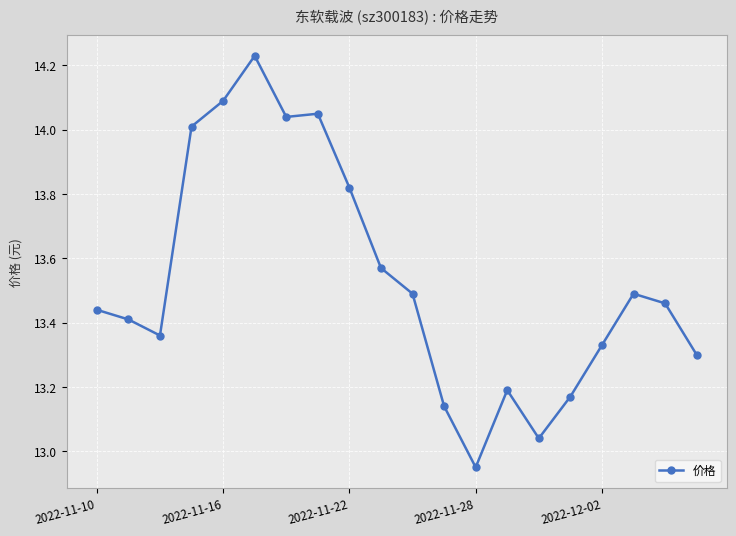

What is the difference between the maximum and minimum values?

1.3